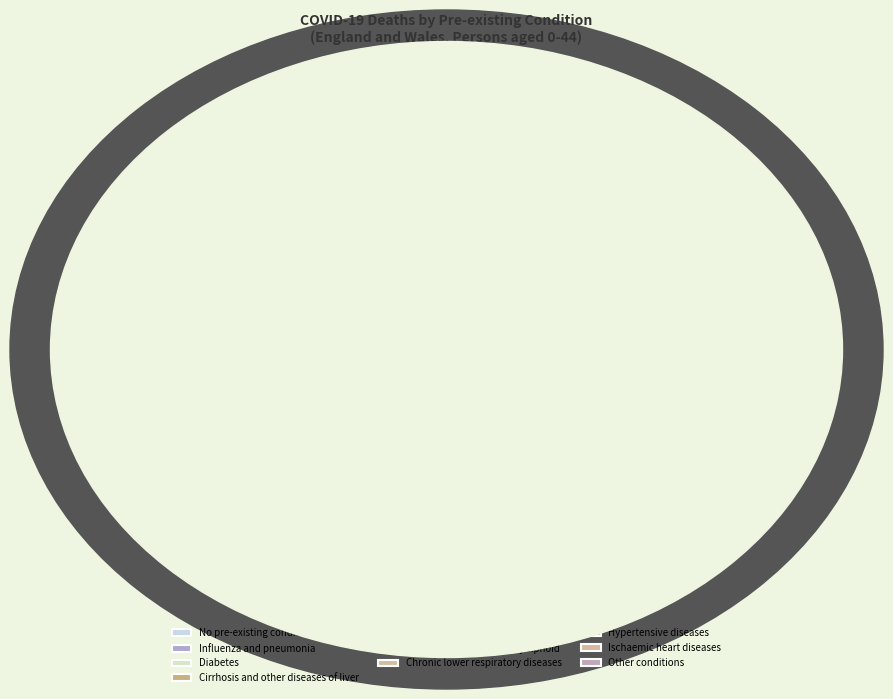

What percentage is the Chronic lower respiratory diseases slice, to the nearest percent?

4%